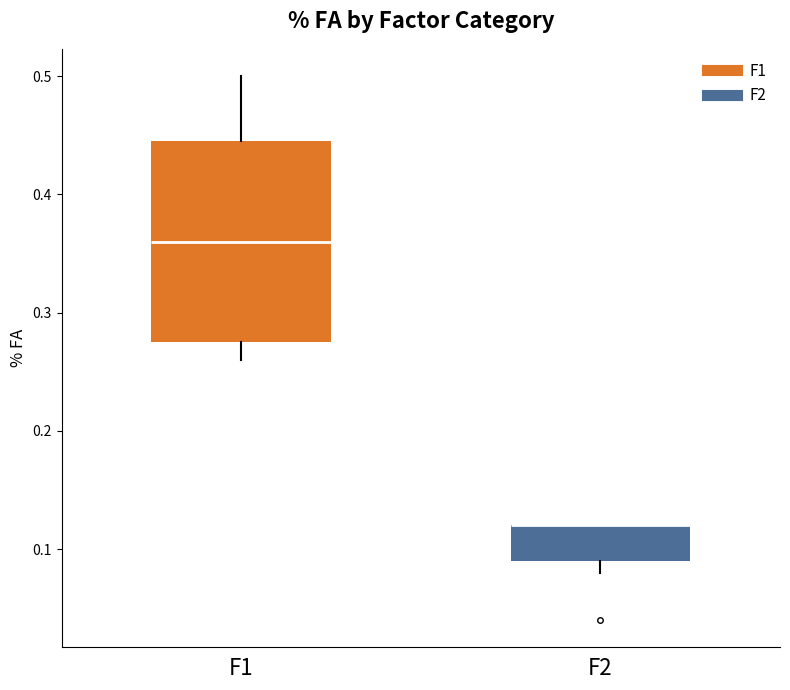

Reading left to right, read every box against the y-axis: the position of its median line, the range the box covers, and the ends of its whiskers. The values are not printed on the chart, so give them approximately, as read against the axis.

F1: median 0.36, box 0.28 to 0.45, whiskers 0.26 to 0.50
F2: median 0.12 (drawn on the box's upper edge), box 0.09 to 0.12, whiskers 0.08 to 0.12